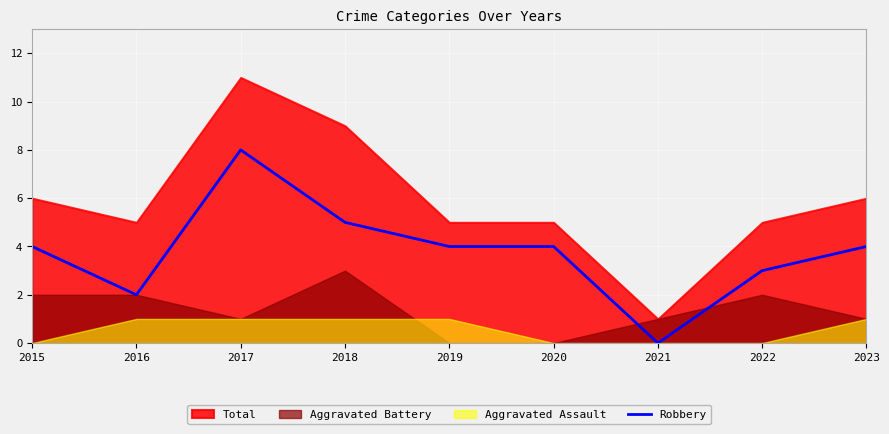

The value at 2016 is 1. True or false?

False